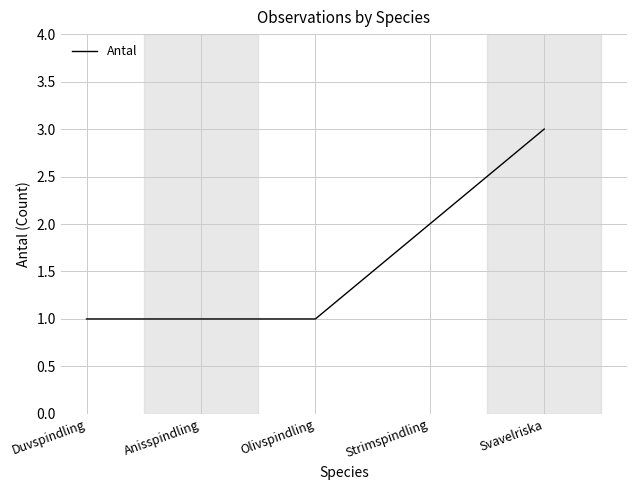

Between Duvspindling and Svavelriska, which is larger?

Svavelriska